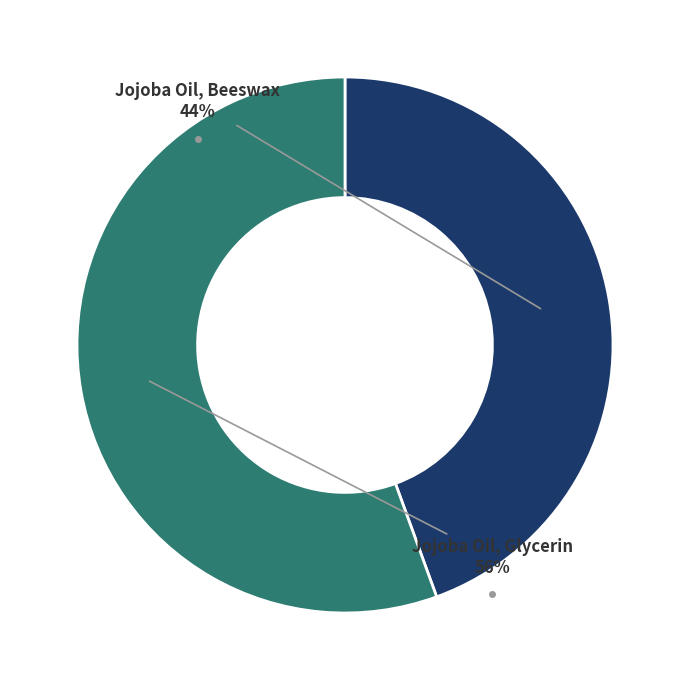

To the nearest percent, what is the average slice percentage?

50%